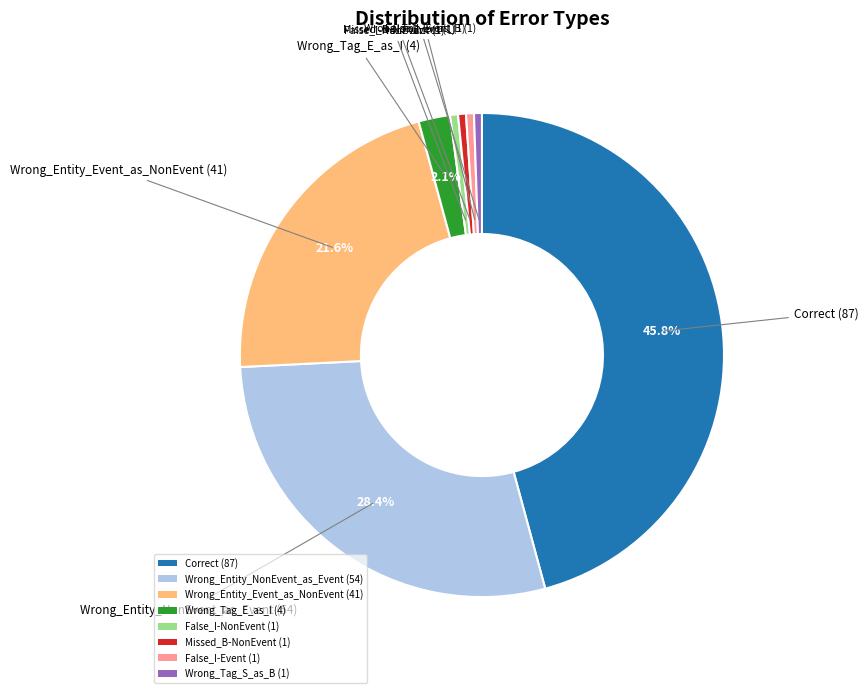

Does Correct represent more than half of the total?

No